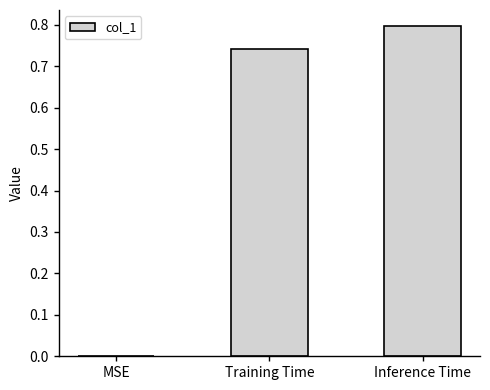

The chart shows a value of 0.0 at MSE. True or false?

True